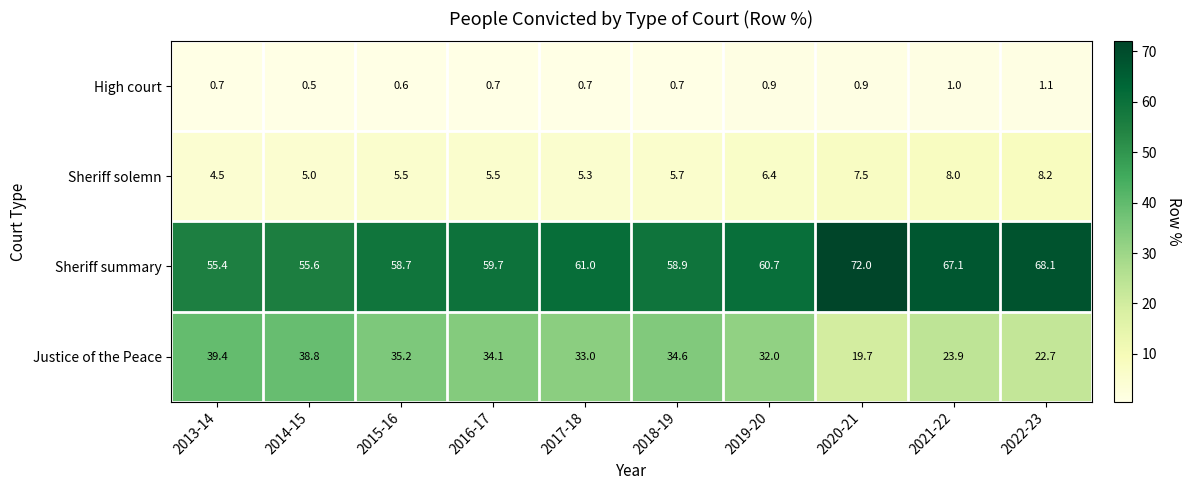

At 2015-16, list the series in order from smallest to largest.

High court, Sheriff solemn, Justice of the Peace, Sheriff summary